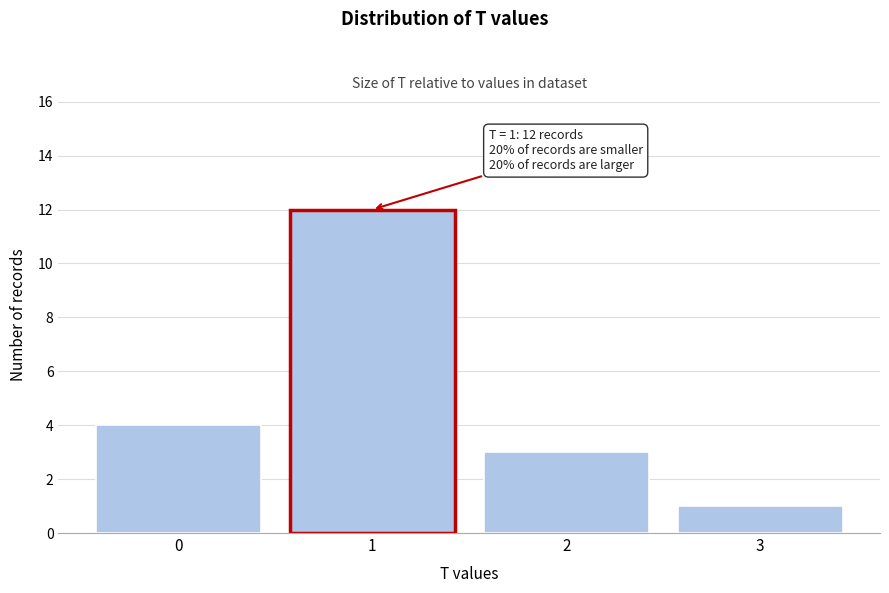

Which range on the x-axis has the tallest bar?

0.5 to 1.5